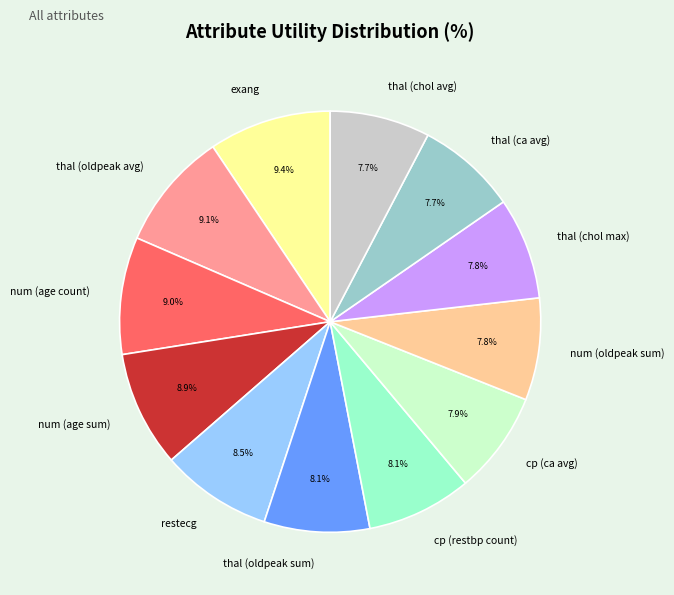

True or false: cp (ca avg) accounts for 15% of the total.

False